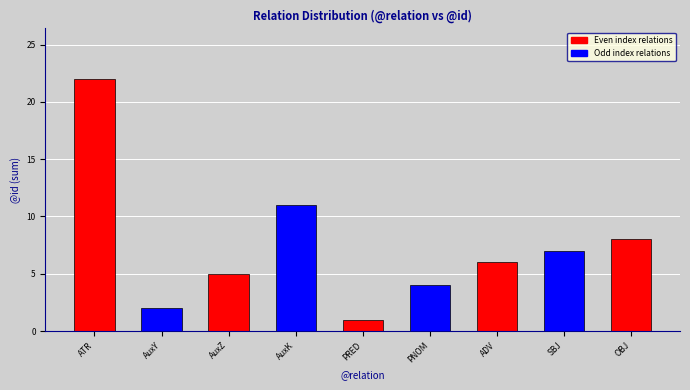

What is the difference between the maximum and minimum values?

21